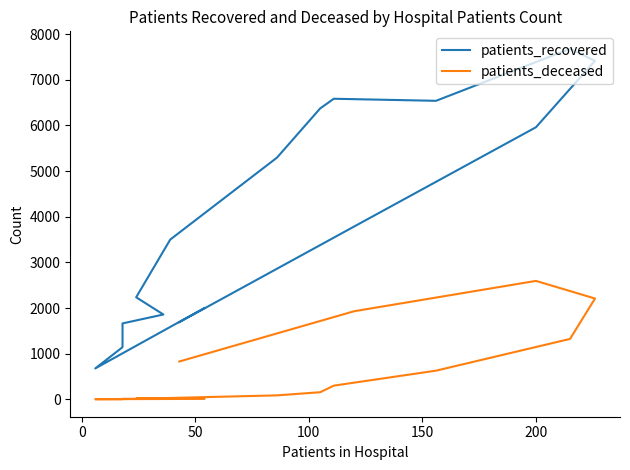

Is the value of patients_recovered at 10 greater than the value of patients_deceased at 50?

Yes